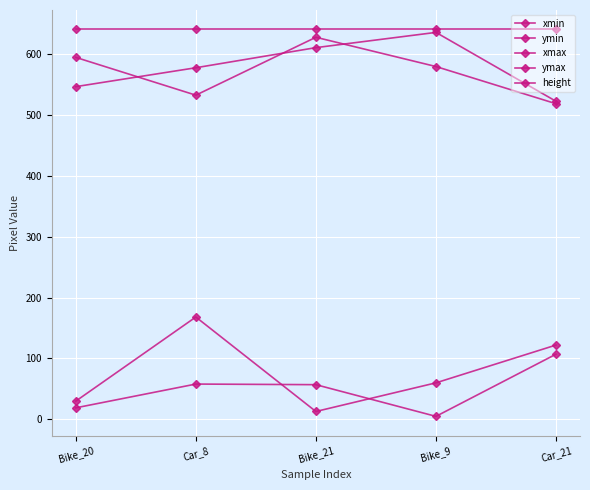

At Car_8, list the series in order from smallest to largest.

xmin, ymin, ymax, xmax, height